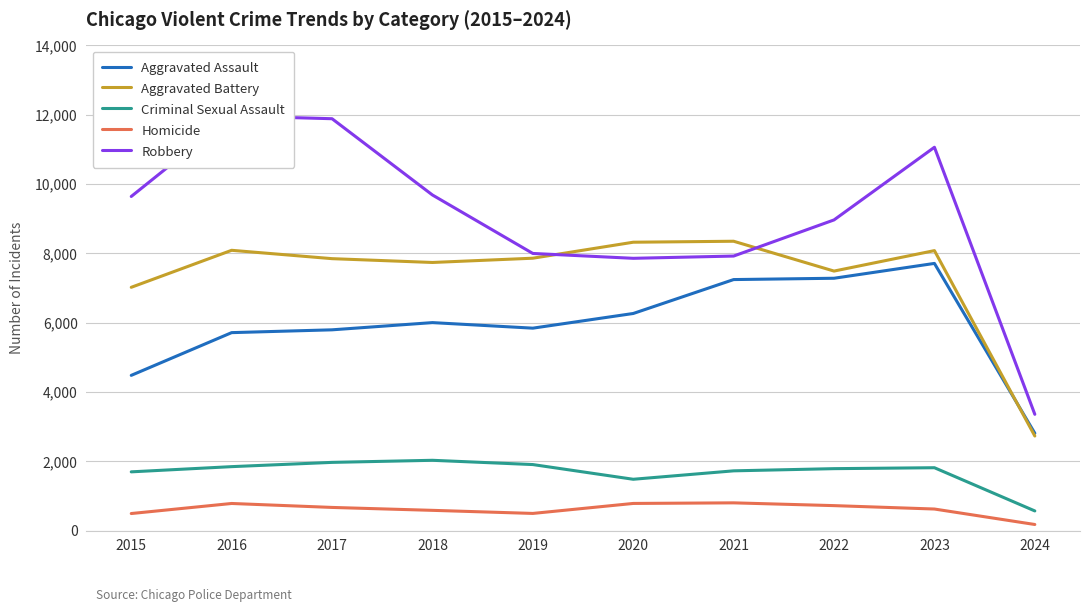

Rank the series by their maximum value, from highest to lowest.

Robbery, Aggravated Battery, Aggravated Assault, Criminal Sexual Assault, Homicide